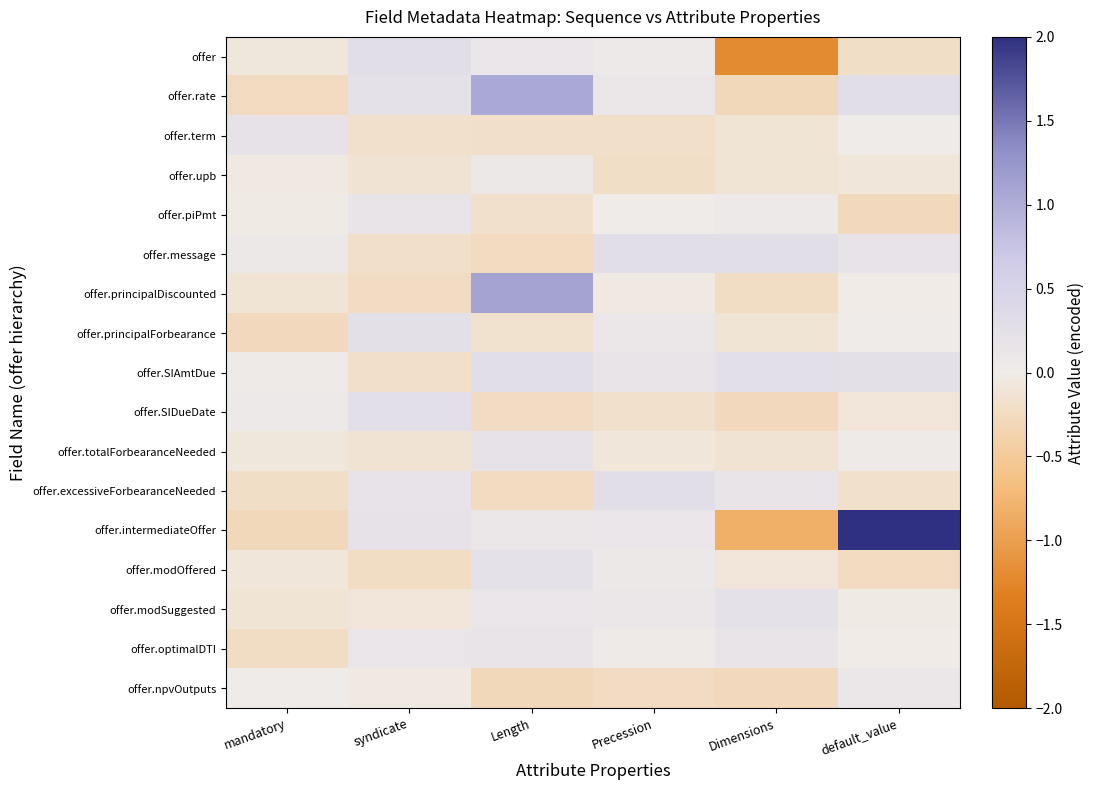

Which series has the largest total across all categories?

offer.intermediateOffer